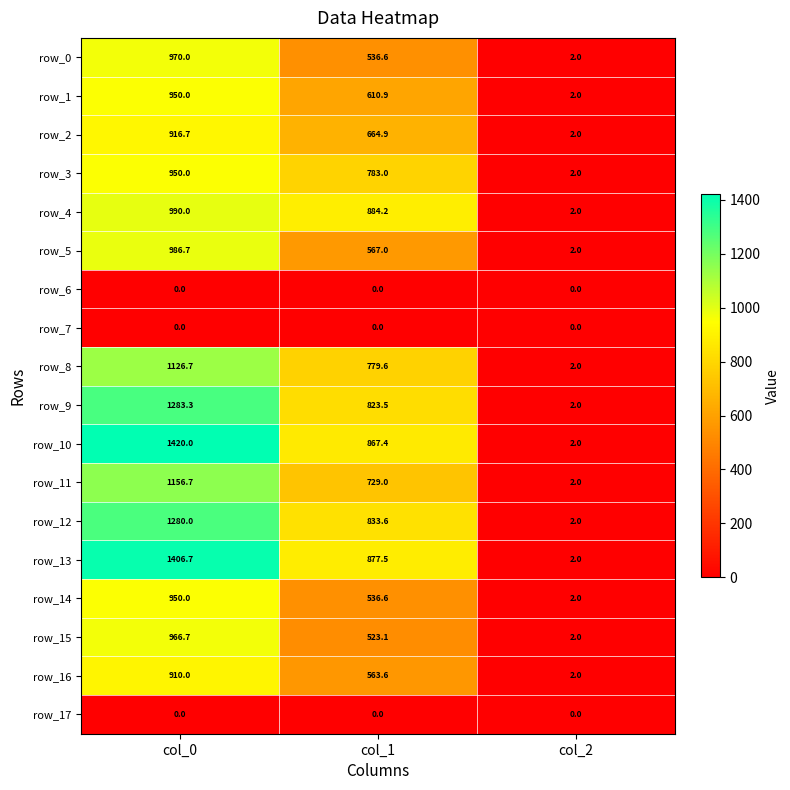

Is the value of row_15 at col_2 greater than the value of row_8 at col_0?

No